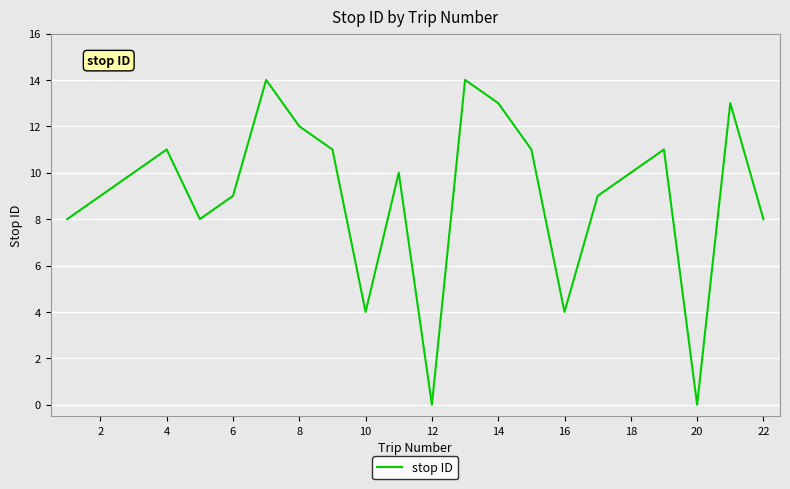

What is the difference between the maximum and minimum values?

14